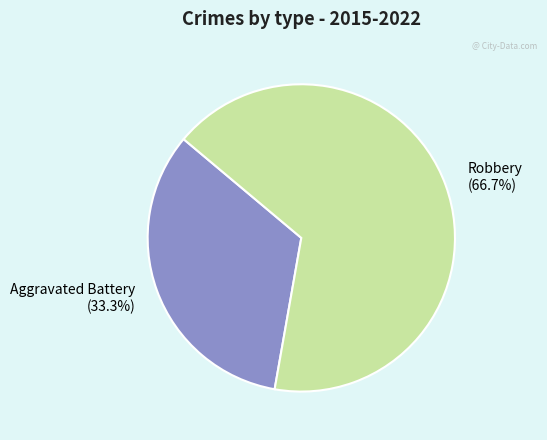

Which slice is the largest?

Robbery